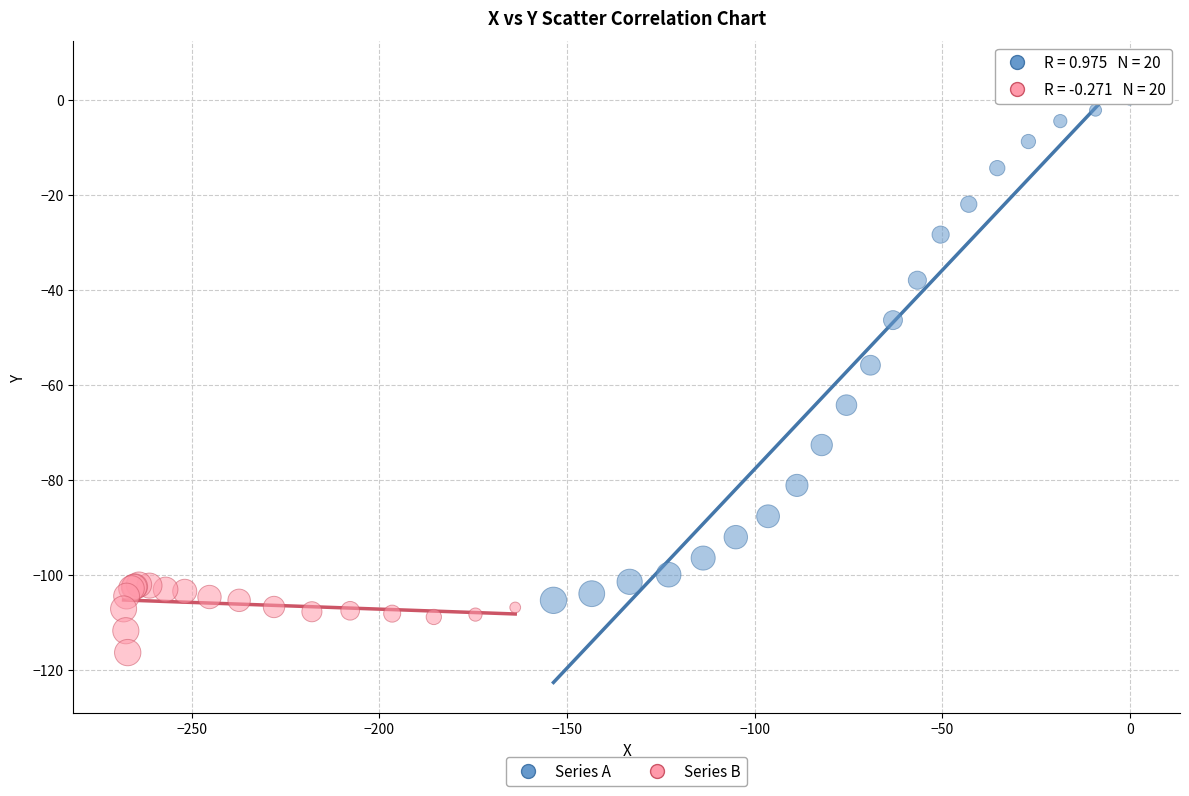

Which series reaches the maximum Y coordinate?

Series A